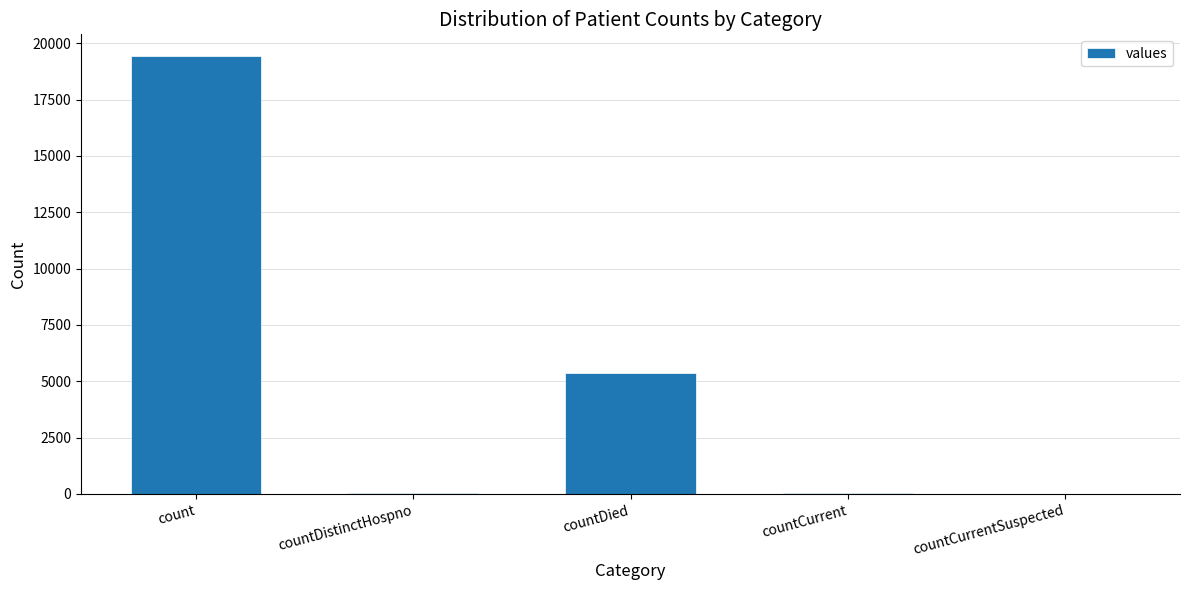

True or false: the data shows 9574 at countDied.

False